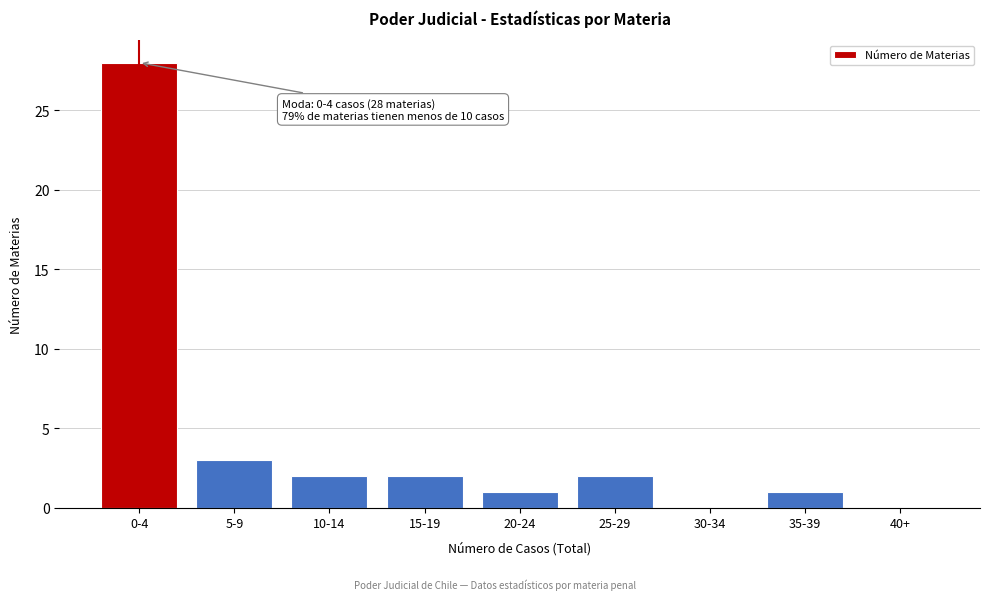

Reading right to left, transcribe all the data shown in this chart.

40+=0	35-39=1	30-34=0	25-29=2	20-24=1	15-19=2	10-14=2	5-9=3	0-4=28